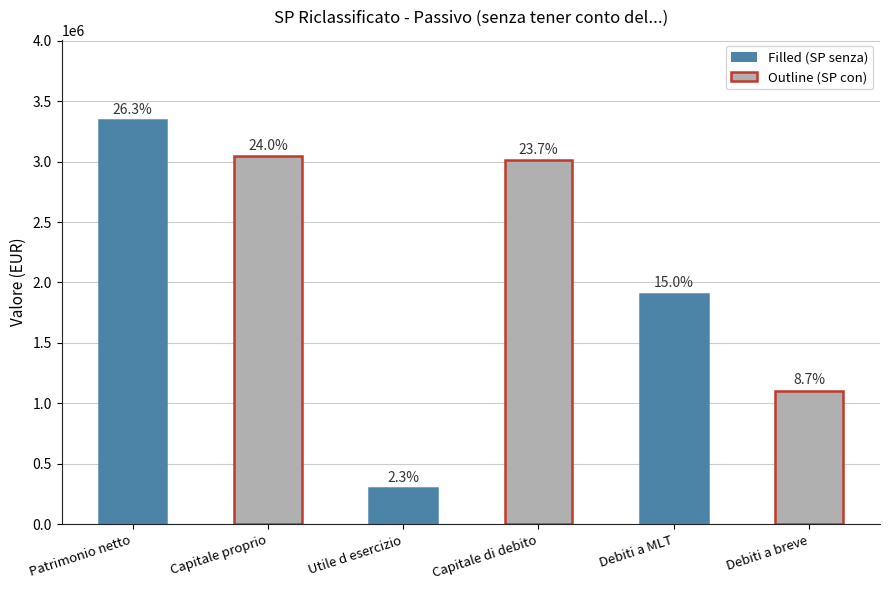

Rank the categories by value from highest to lowest.

Patrimonio netto, Capitale proprio, Capitale di debito, Debiti a MLT, Debiti a breve, Utile d esercizio